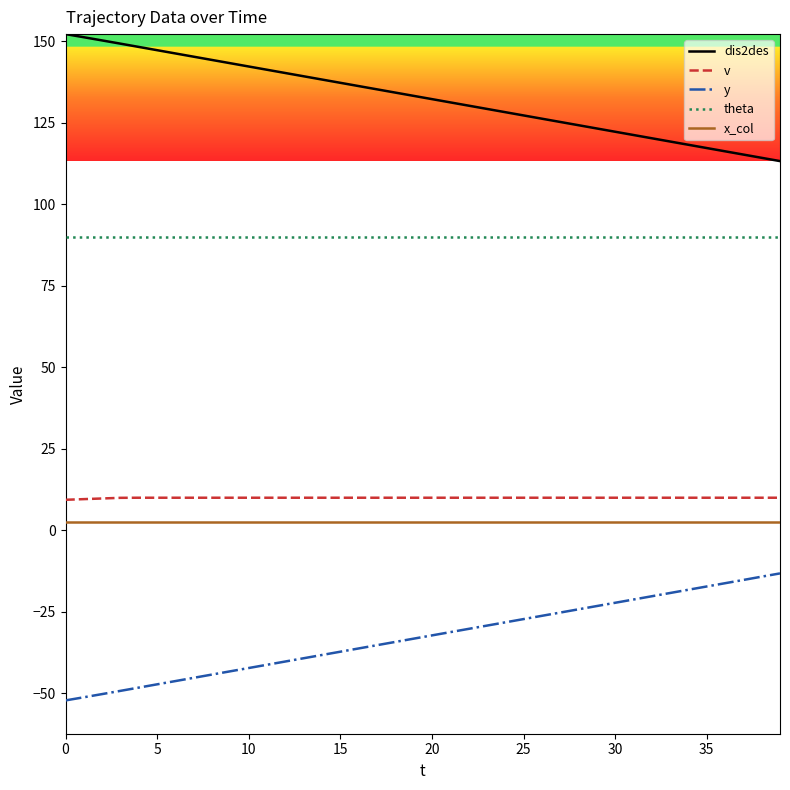

What is the maximum value shown in the chart?

152.1